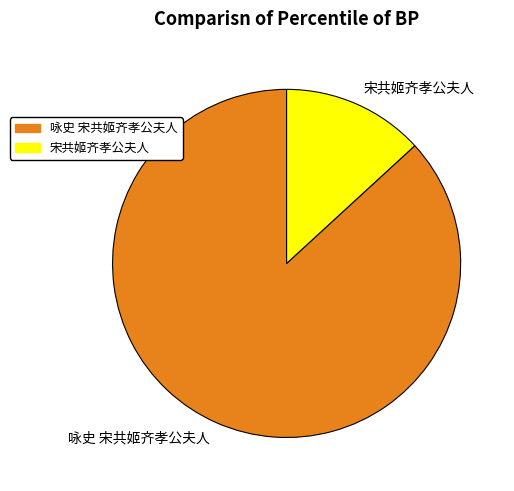

What is the ratio of the value at 咏史 宋共姬齐孝公夫人 to the value at 宋共姬齐孝公夫人?

6.6